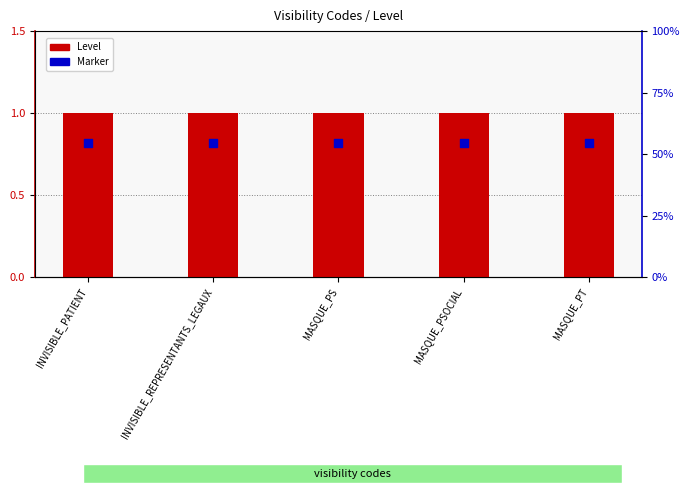

At how many categories does at least one series exceed 0?

5